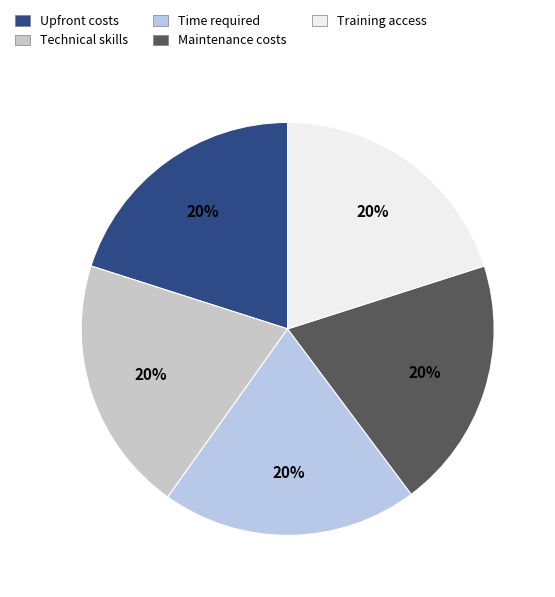

The Training access slice represents 33% of the pie. True or false?

False